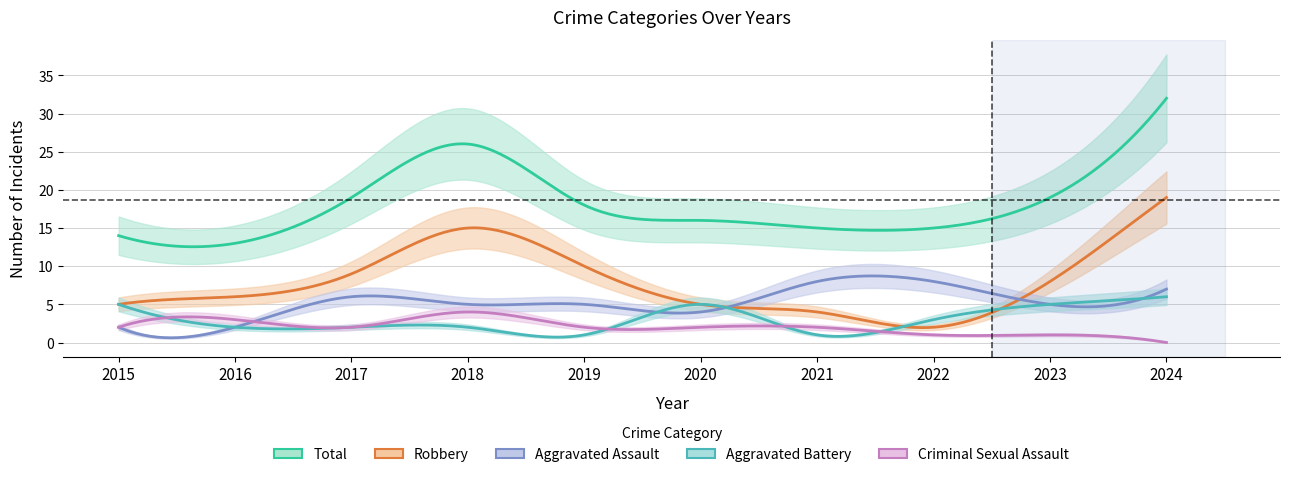

How many times do Aggravated Battery and Robbery cross each other?

2